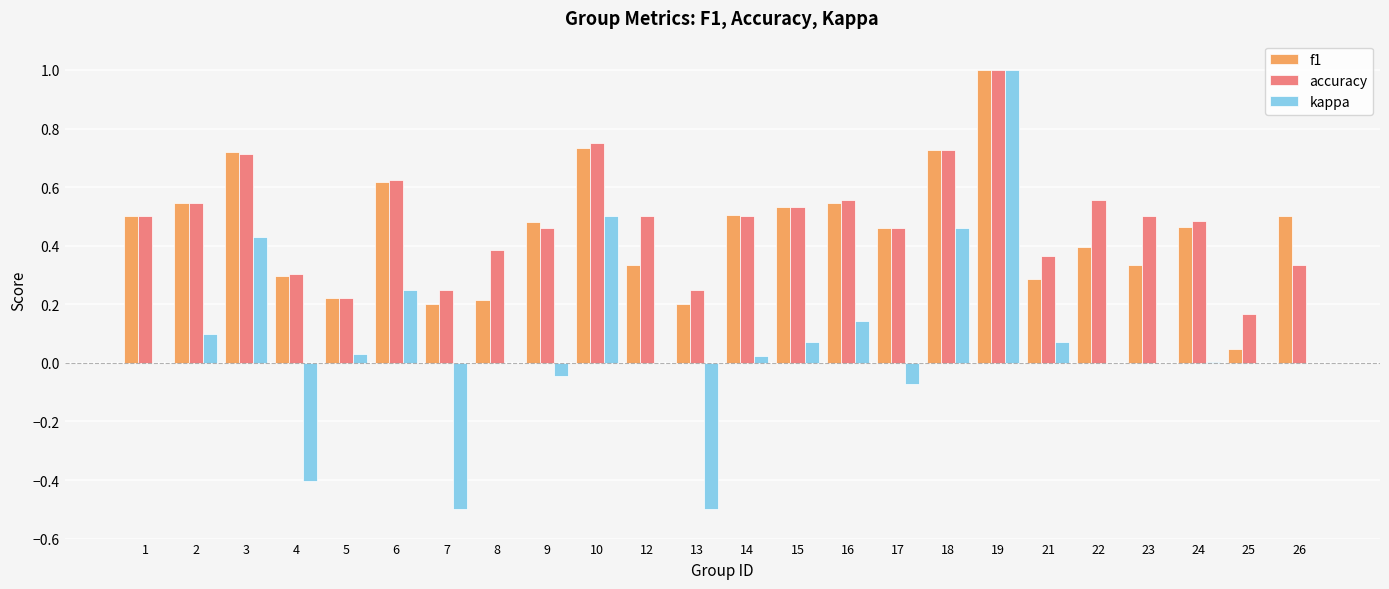

The kappa series shows 0.0 at 26. True or false?

True